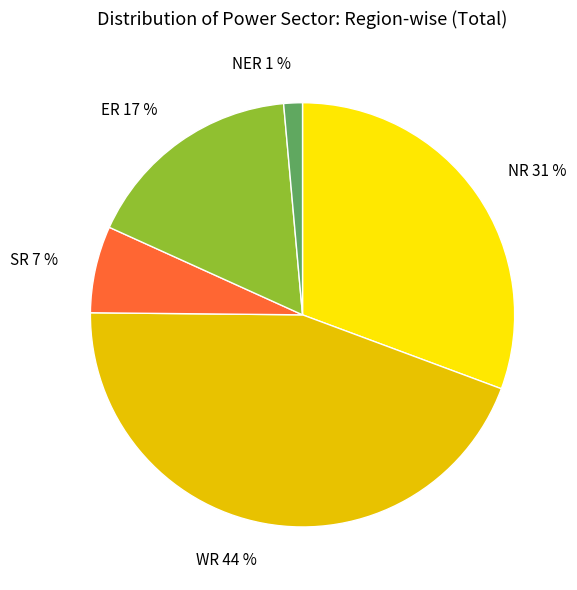

Rank the categories by value from highest to lowest.

WR, NR, ER, SR, NER